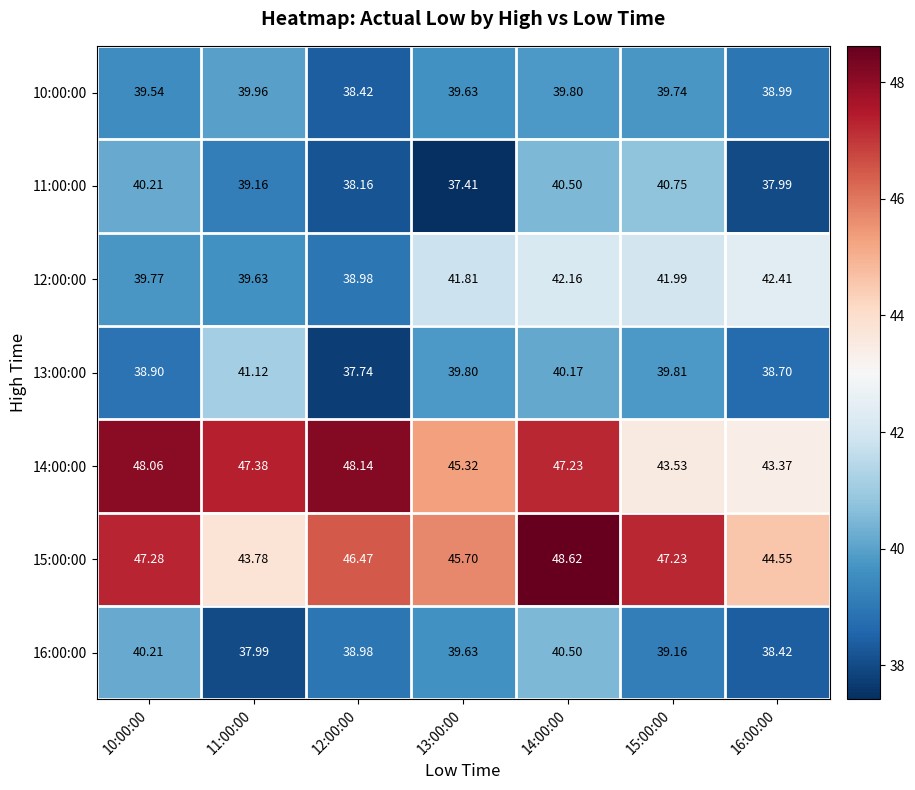

What is the spread (max minus min) of values at 16:00:00?

6.6